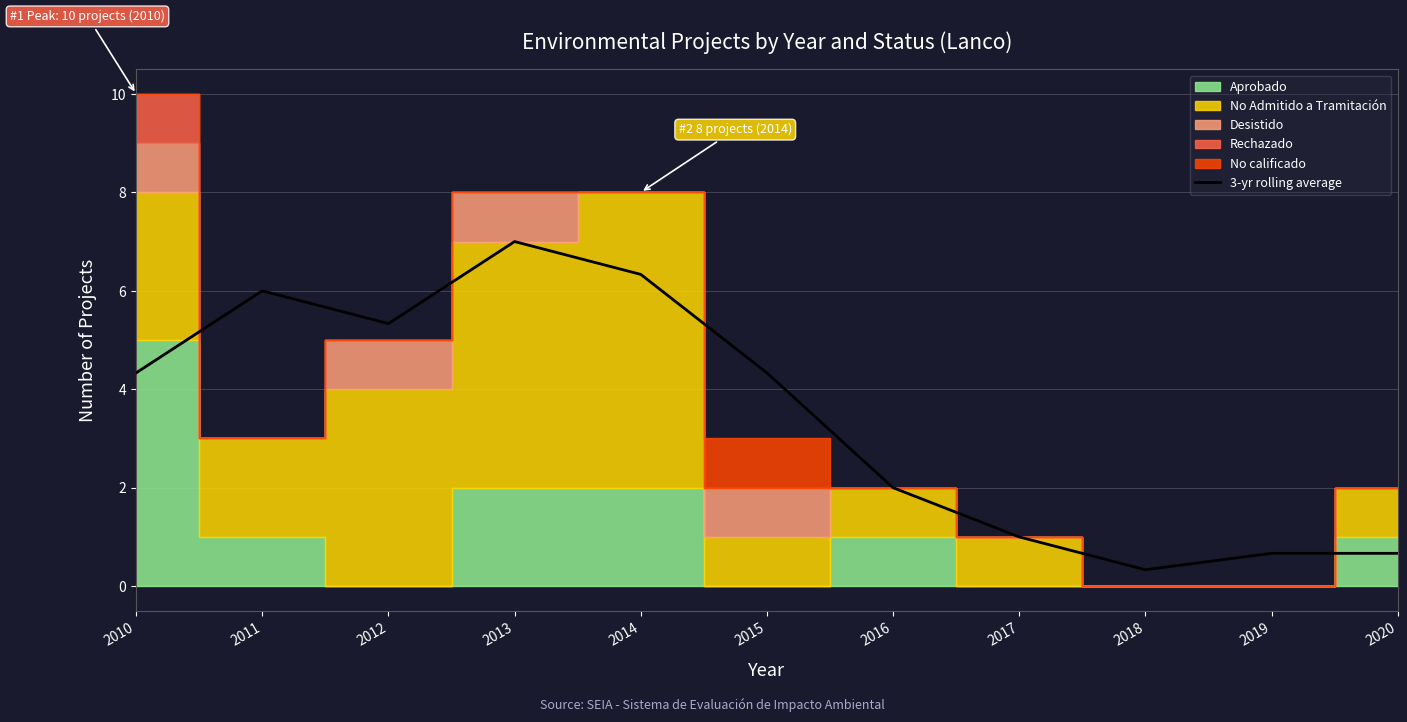

At which category does the data reach its first local peak?

2011